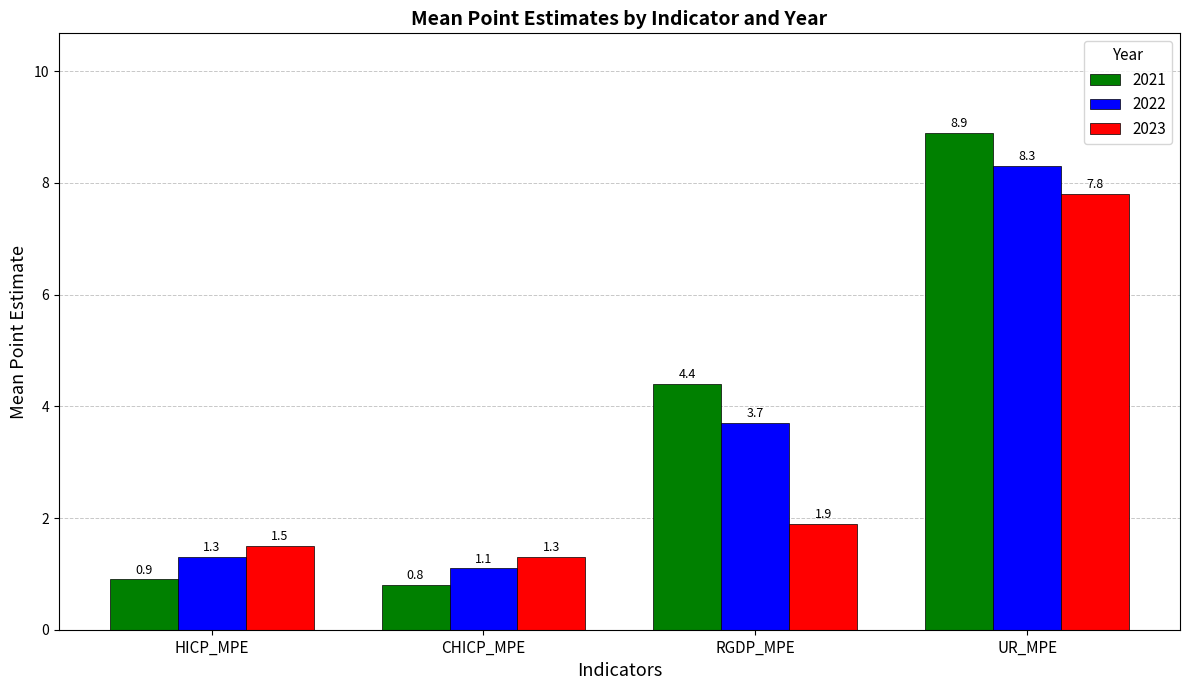

Does the chart contain any negative values?

No